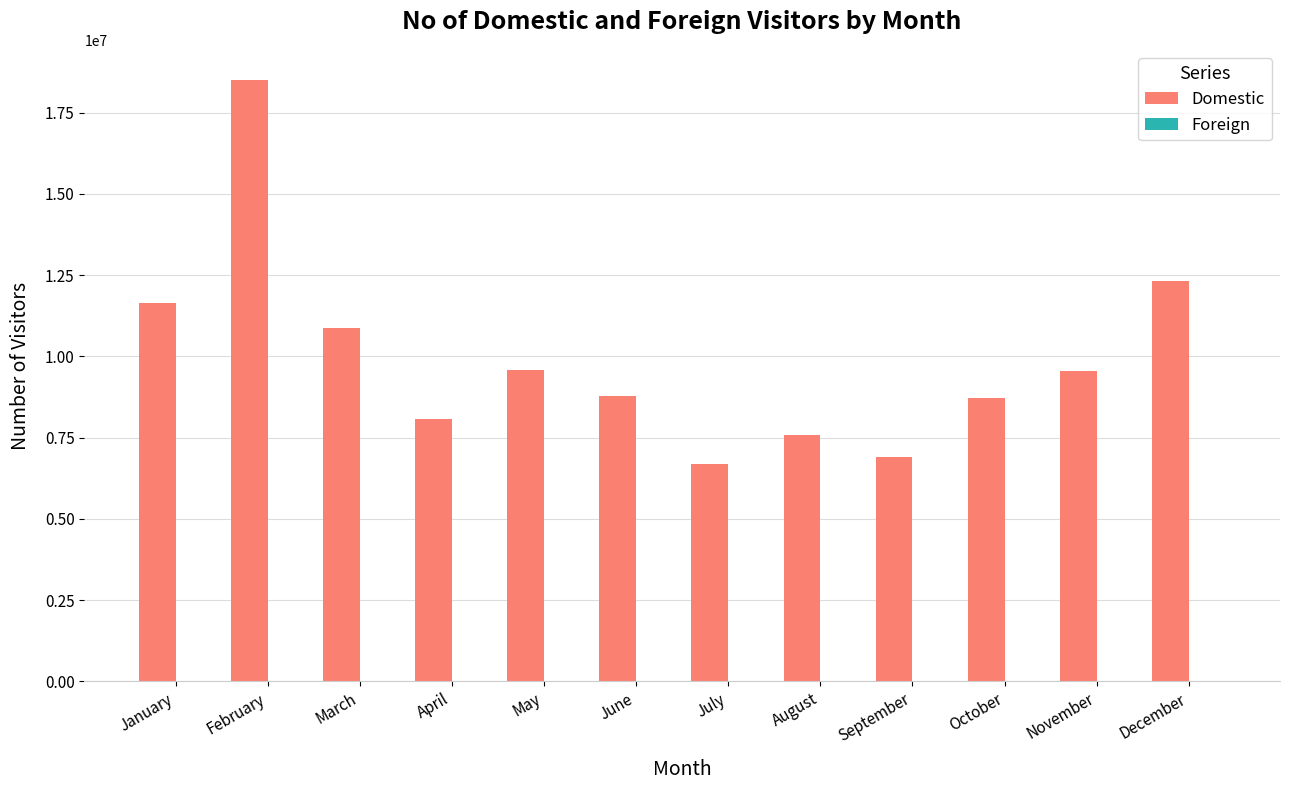

What is the sum of all Domestic values?

119195998